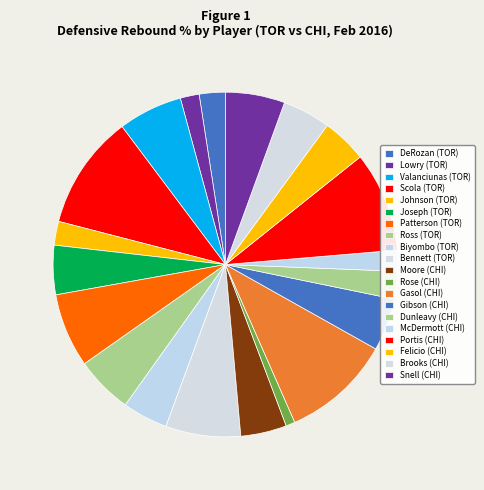

What is the change in value from Gasol (CHI) to Gibson (CHI)?

-17.5